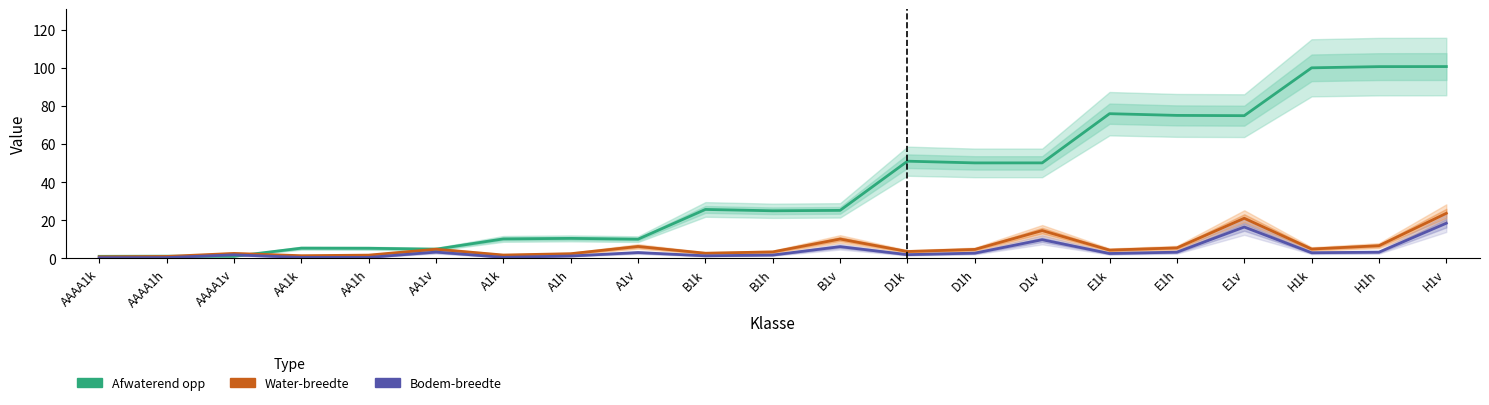

Rank the series by their maximum value, from highest to lowest.

Afwaterend opp, Water-breedte, Bodem-breedte